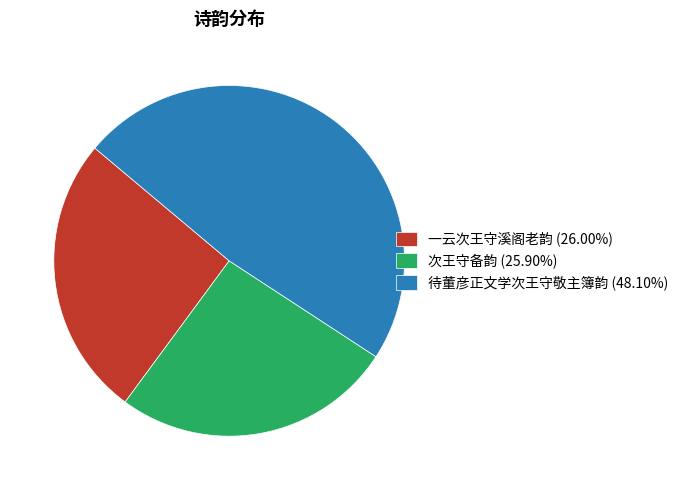

What is the ratio of the value at 次王守备韵 (25.90%) to the value at 一云次王守溪阁老韵 (26.00%)?

1.0